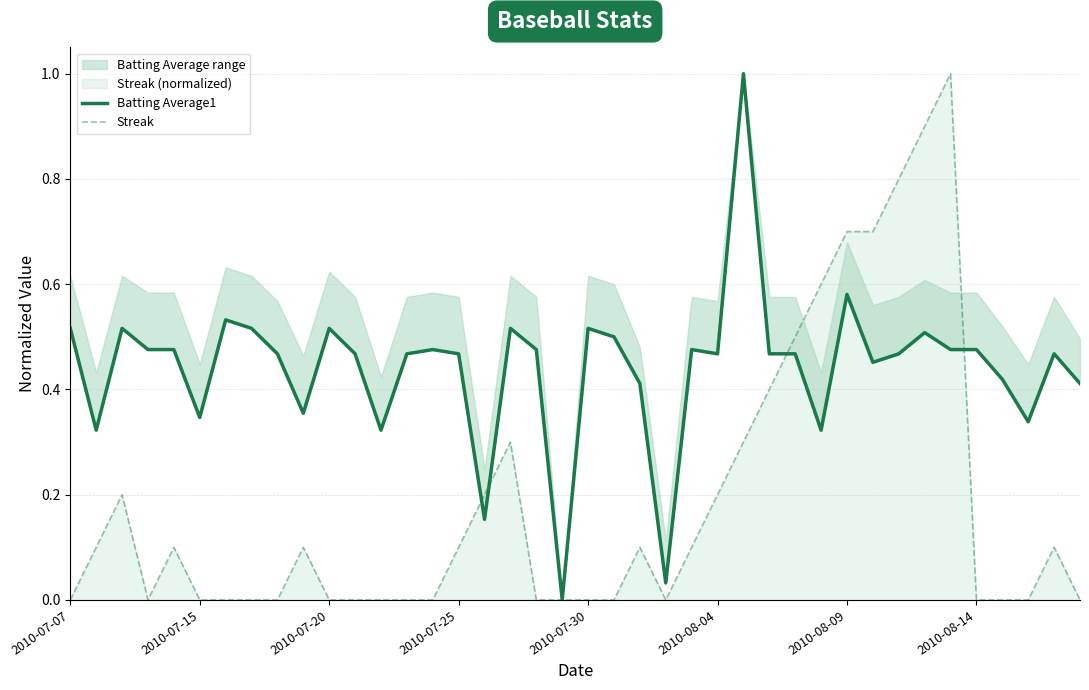

How many categories are shown in the chart?

40